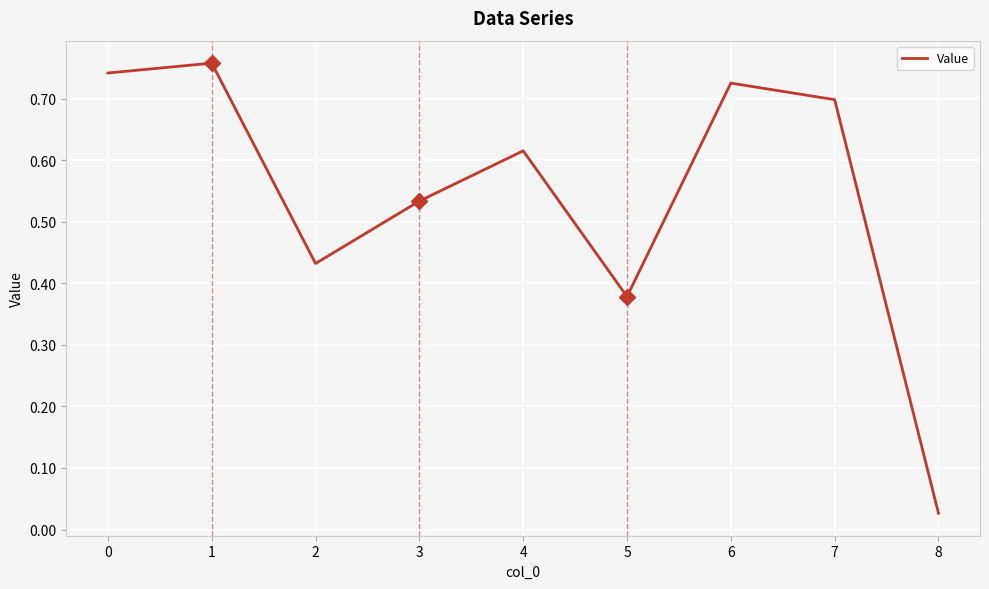

Where is the data nearest to the value 0?

8